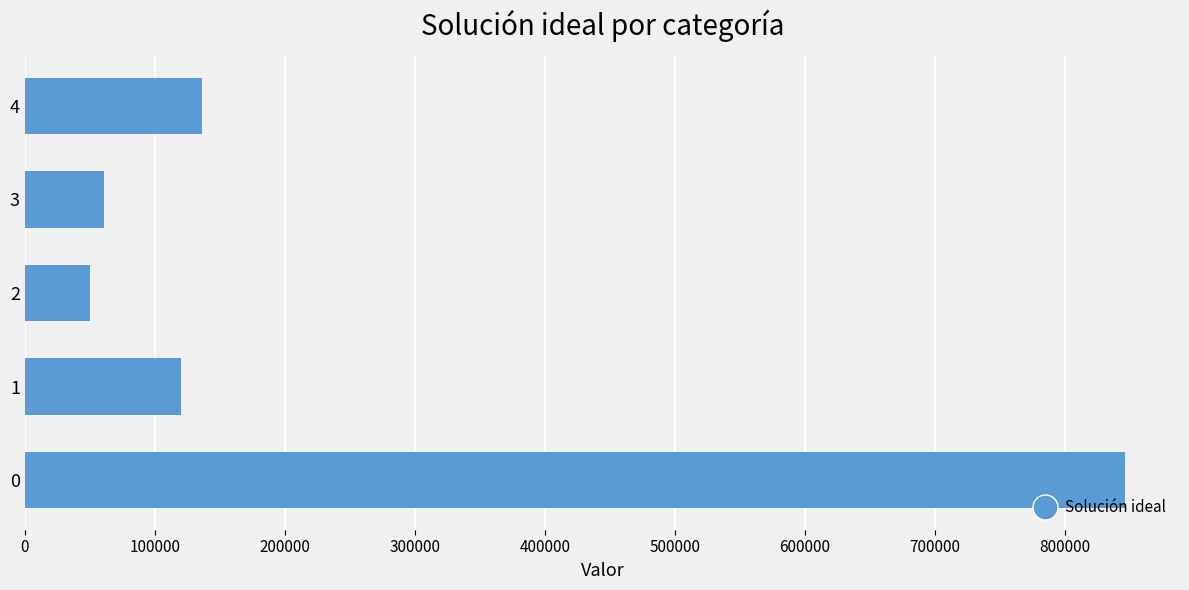

List the labels in order of value, smallest first.

2, 3, 1, 4, 0